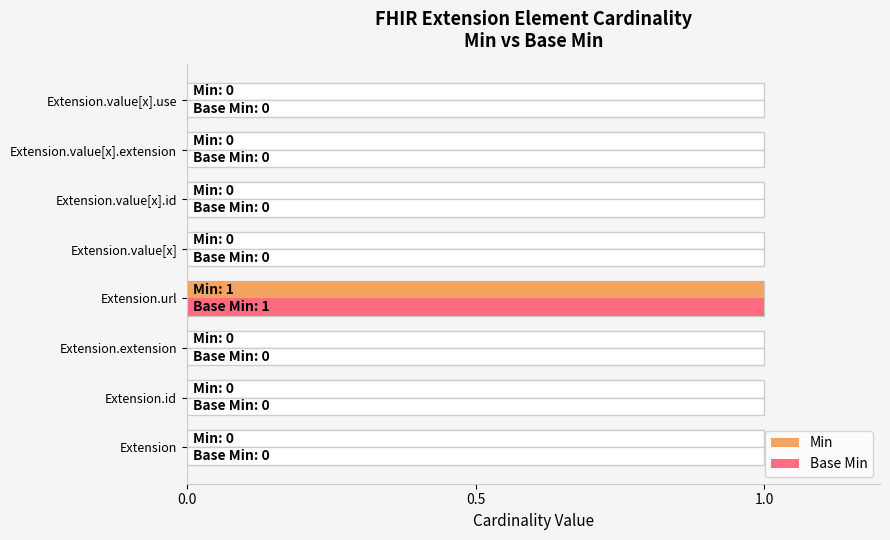

What is the maximum value shown in the chart?

1